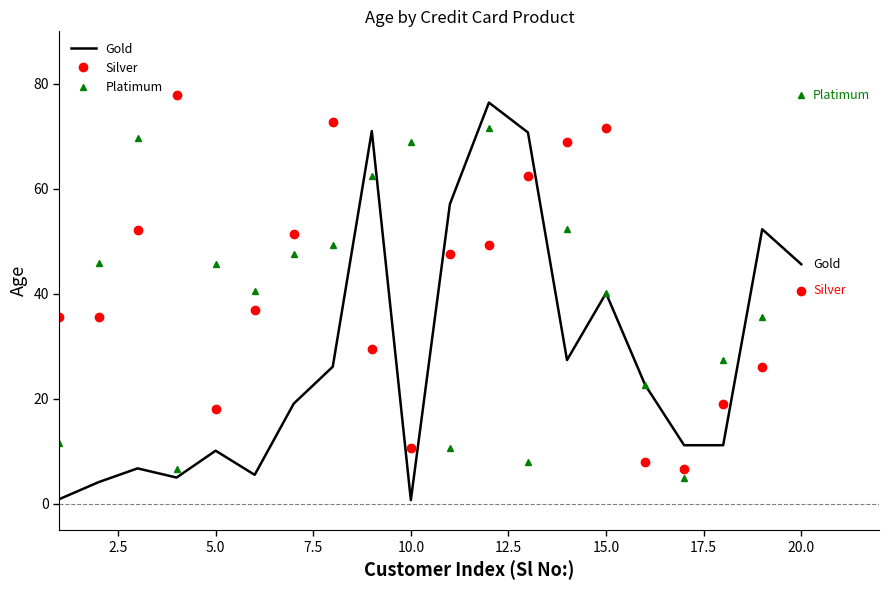

Which series has the widest spread of values?

Gold